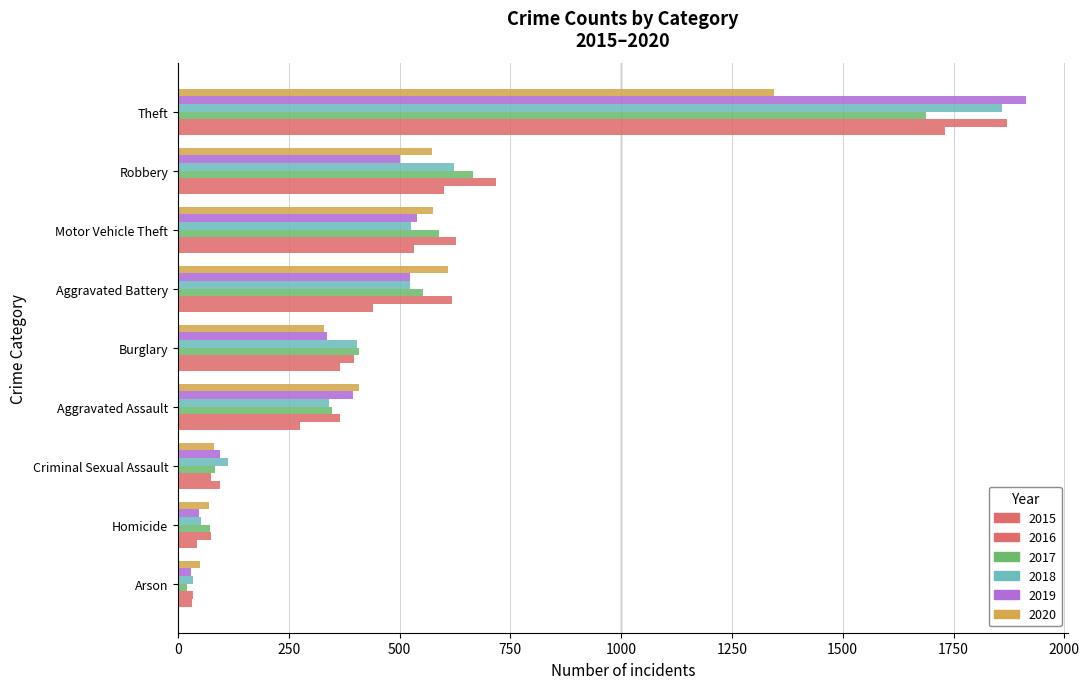

How many data points in 2018 are less than 404?

4